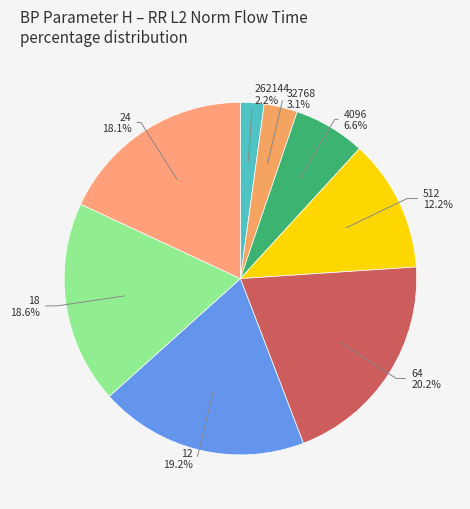

Rank the categories by value from highest to lowest.

64, 12, 18, 24, 512, 4096, 32768, 262144